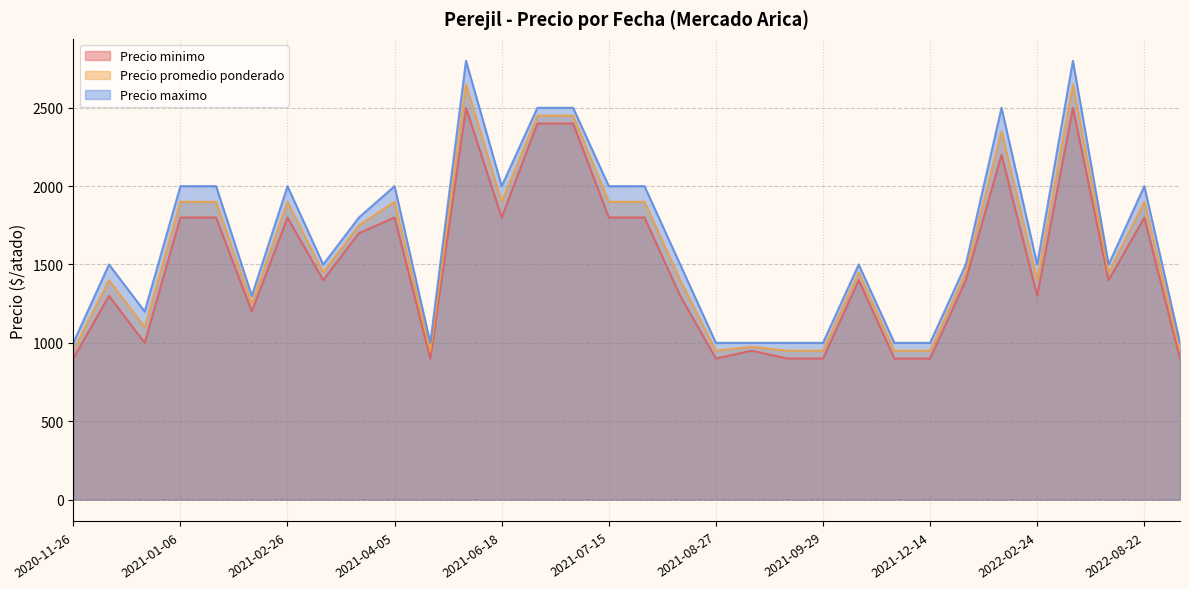

What is the highest value of the Precio minimo series?

2500